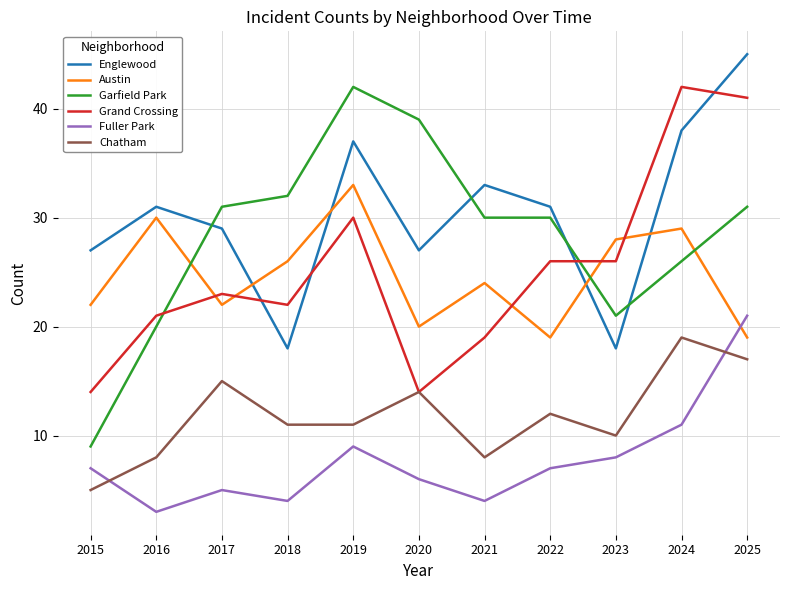

At 2023, list the series in order from largest to smallest.

Austin, Grand Crossing, Garfield Park, Englewood, Chatham, Fuller Park